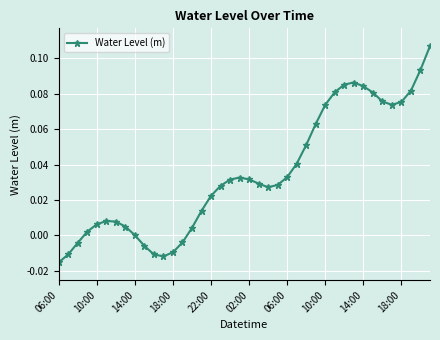

What is the sum of all values?

1.4